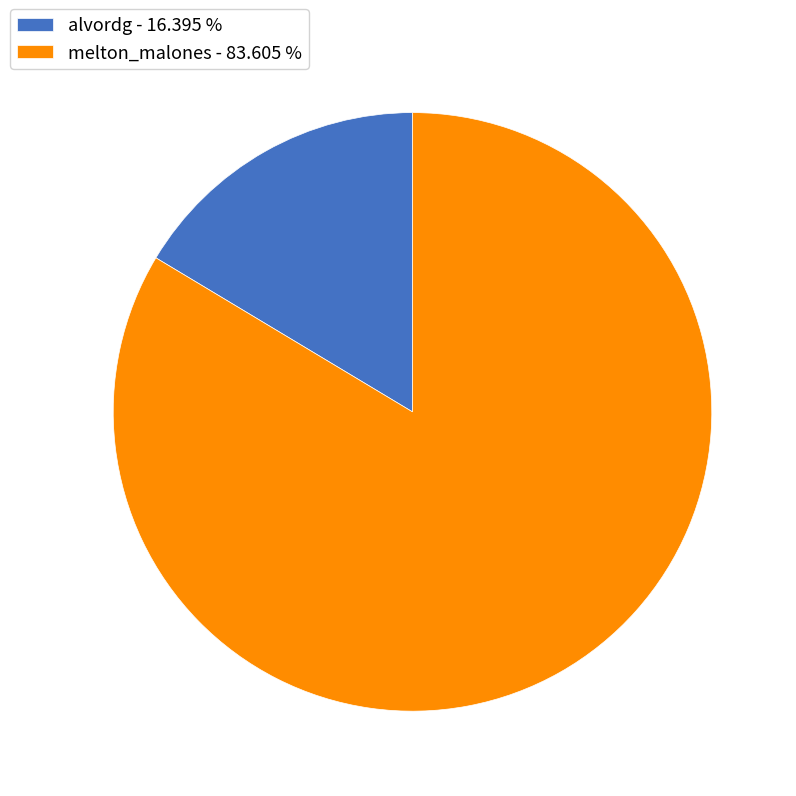

Does any single category account for the majority?

Yes